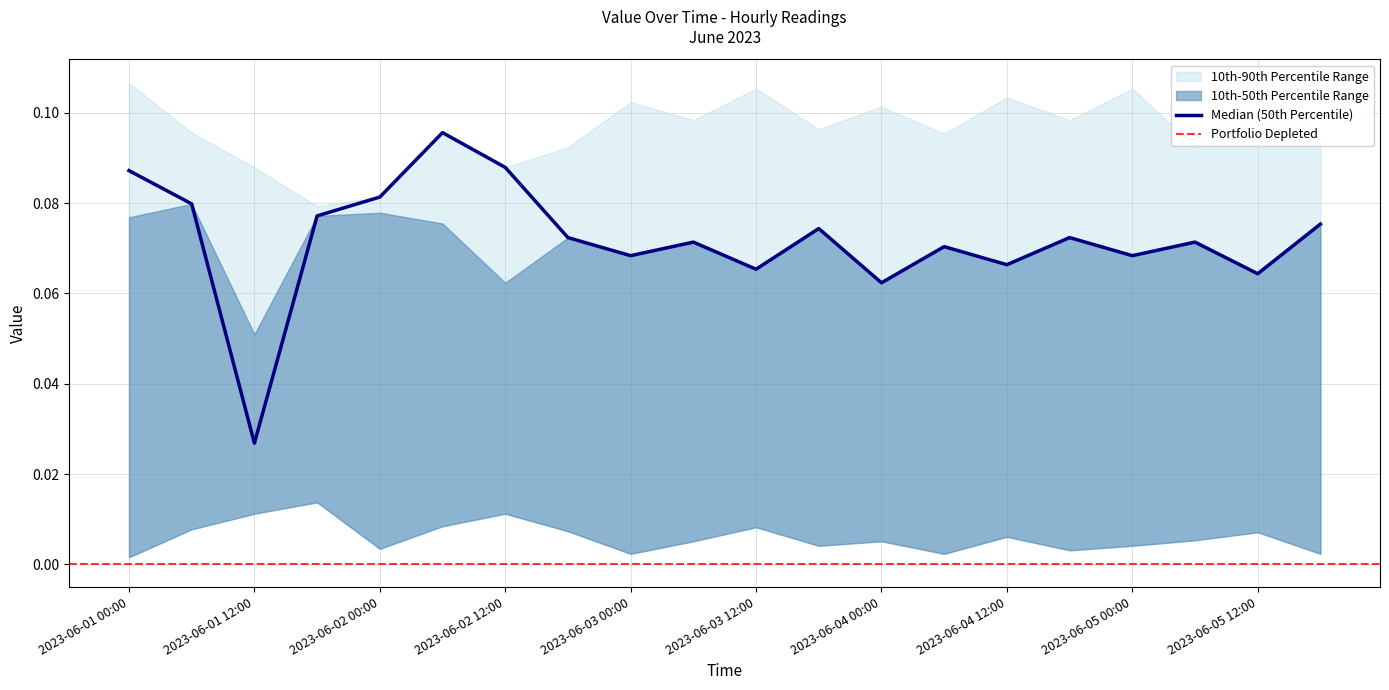

At which label is 10th-90th Percentile Range upper closest to 0?

2023-06-01 18:00